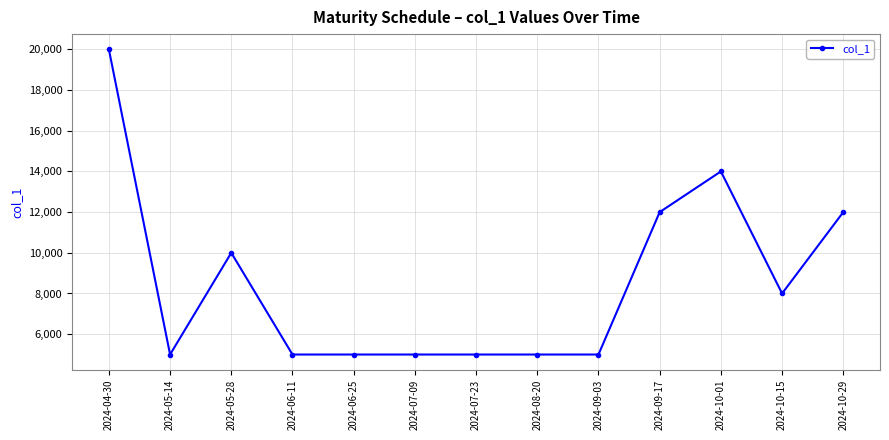

What is the change in value from 2024-05-14 to 2024-10-01?

+9000